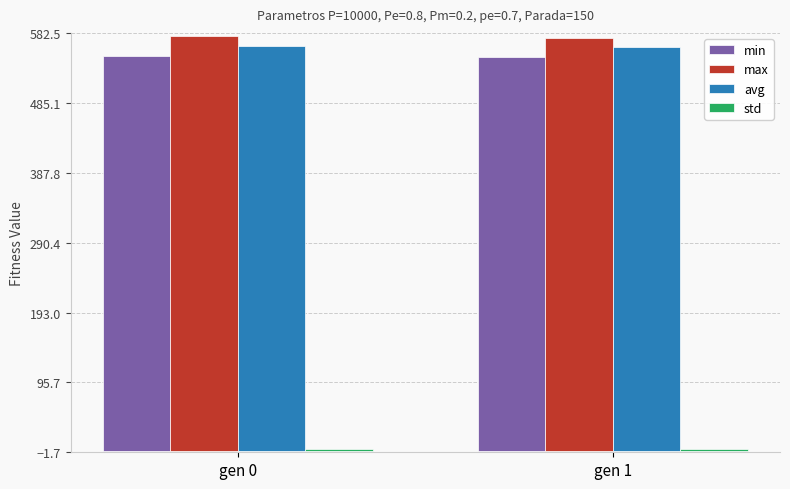

What is the maximum value shown in the chart?

577.5